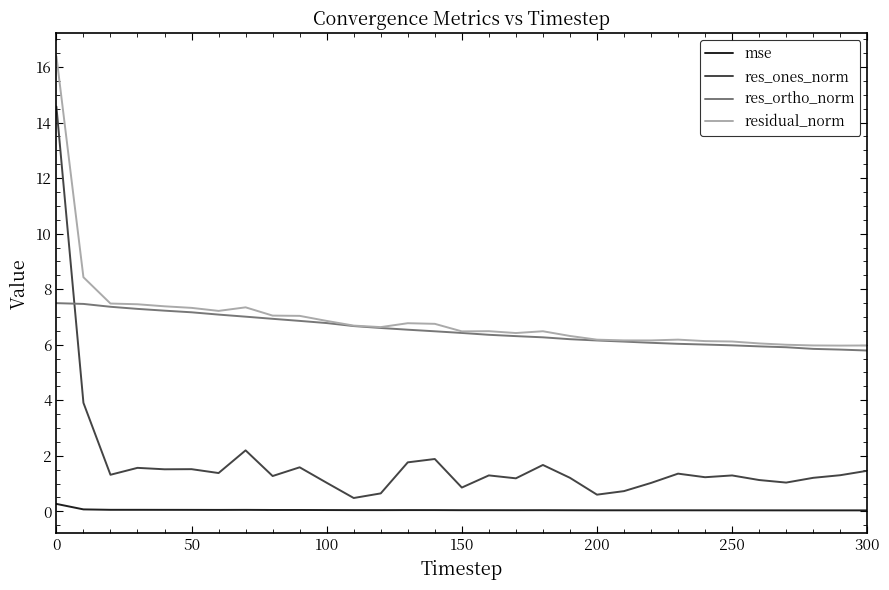

What is the maximum value for residual_norm?

16.4